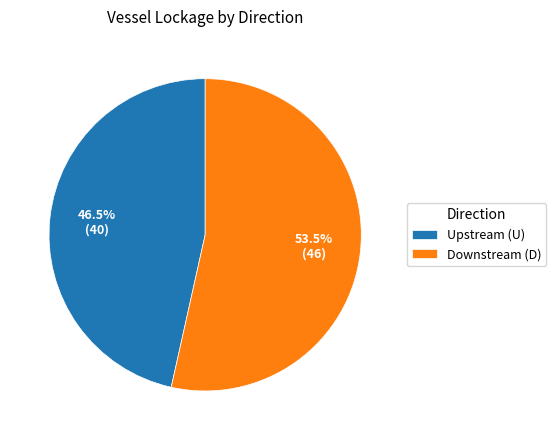

Is Upstream (U) the majority of the pie?

No